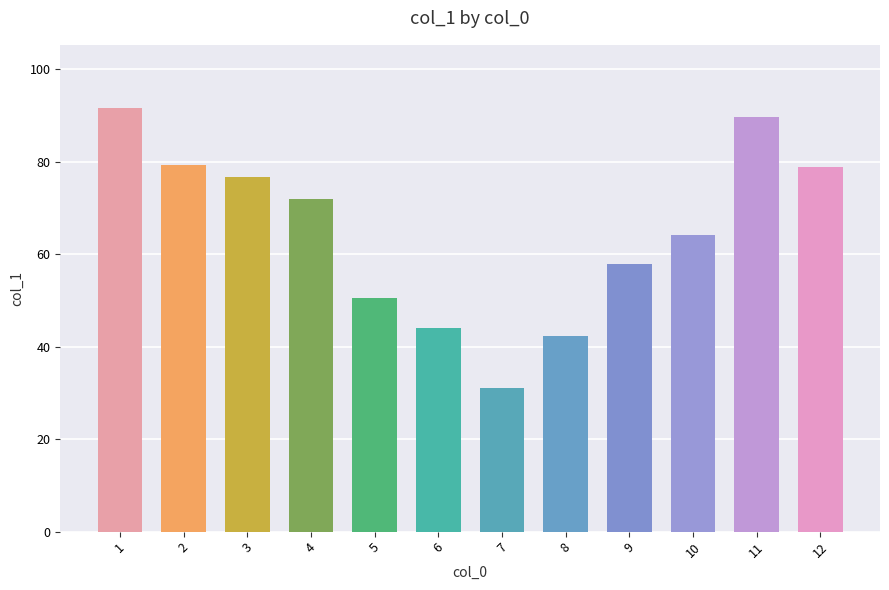

What is the difference between the values at 2 and 8?

36.8